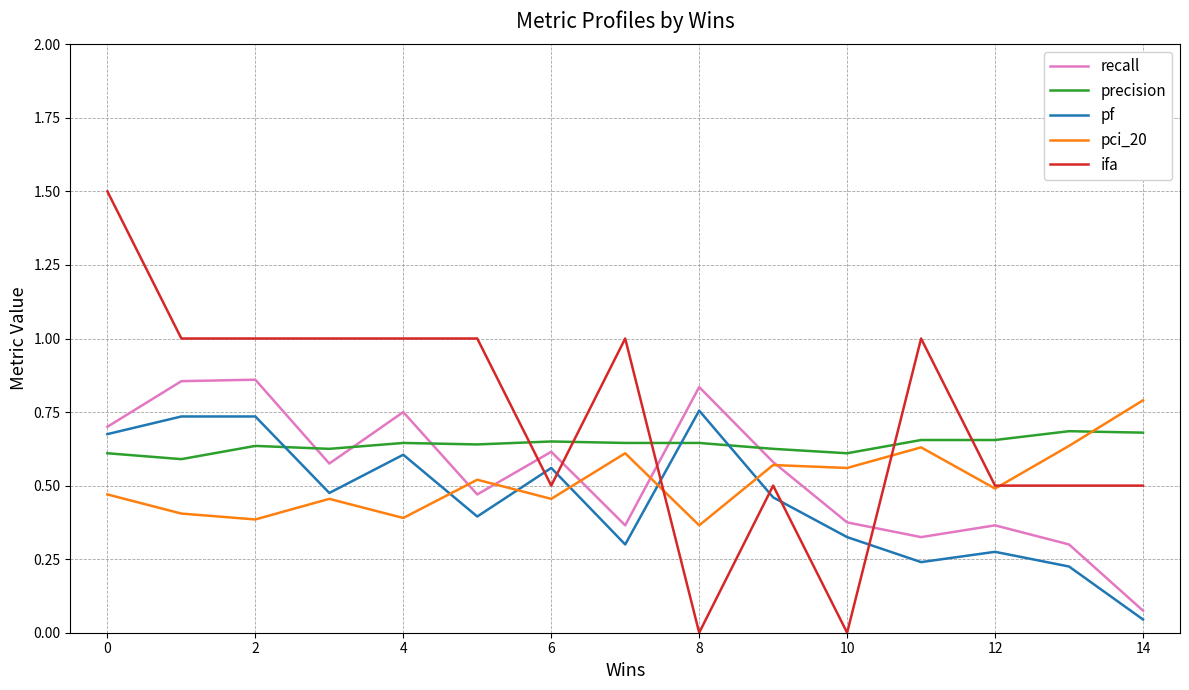

What is the greatest value displayed?

1.5